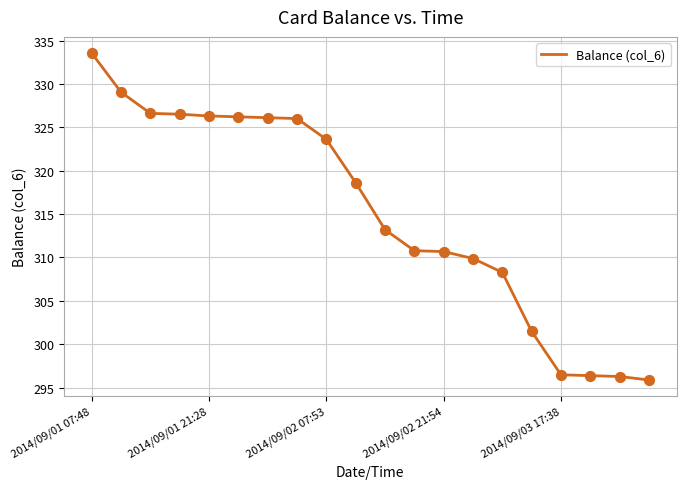

What is the greatest value displayed?

333.5